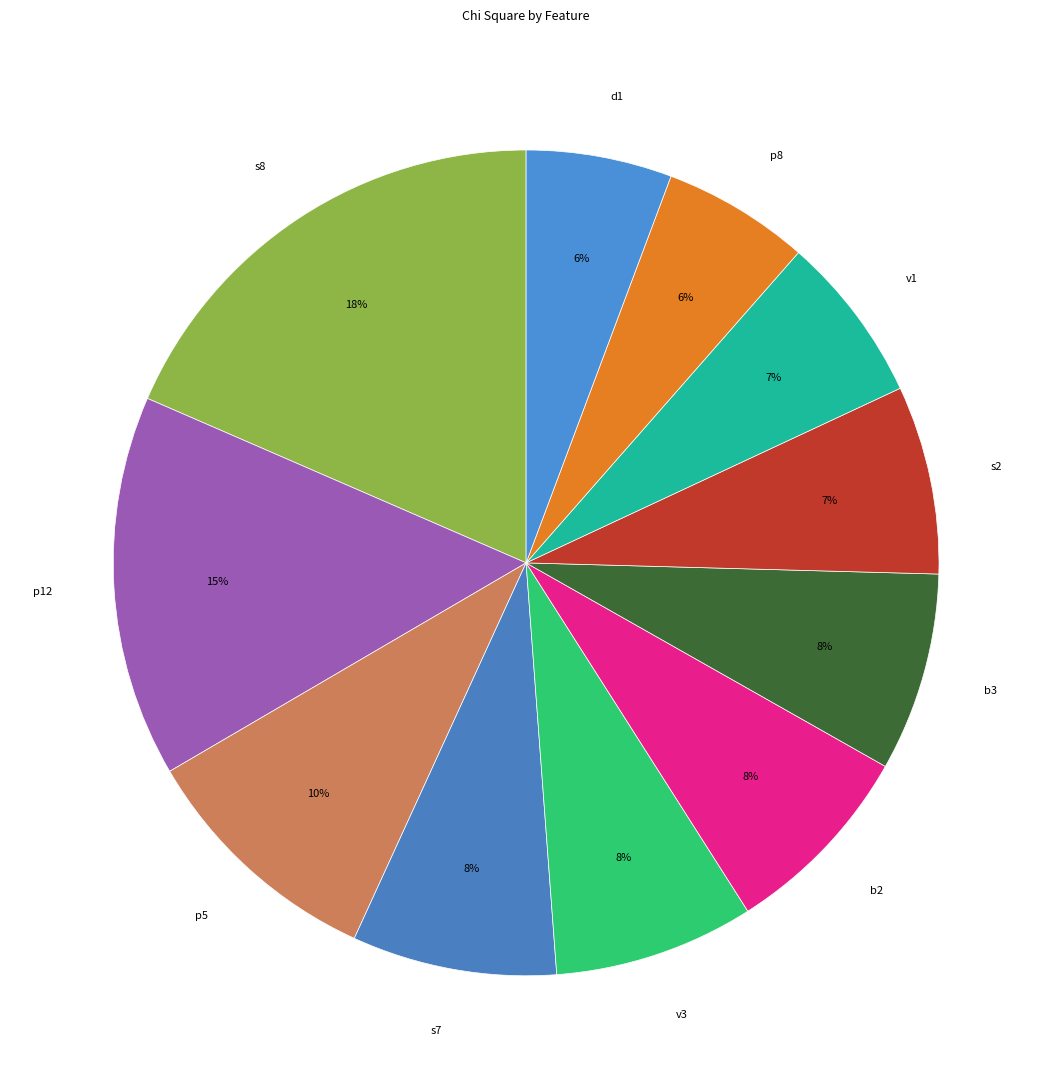

To the nearest percent, what is the average slice percentage?

9%